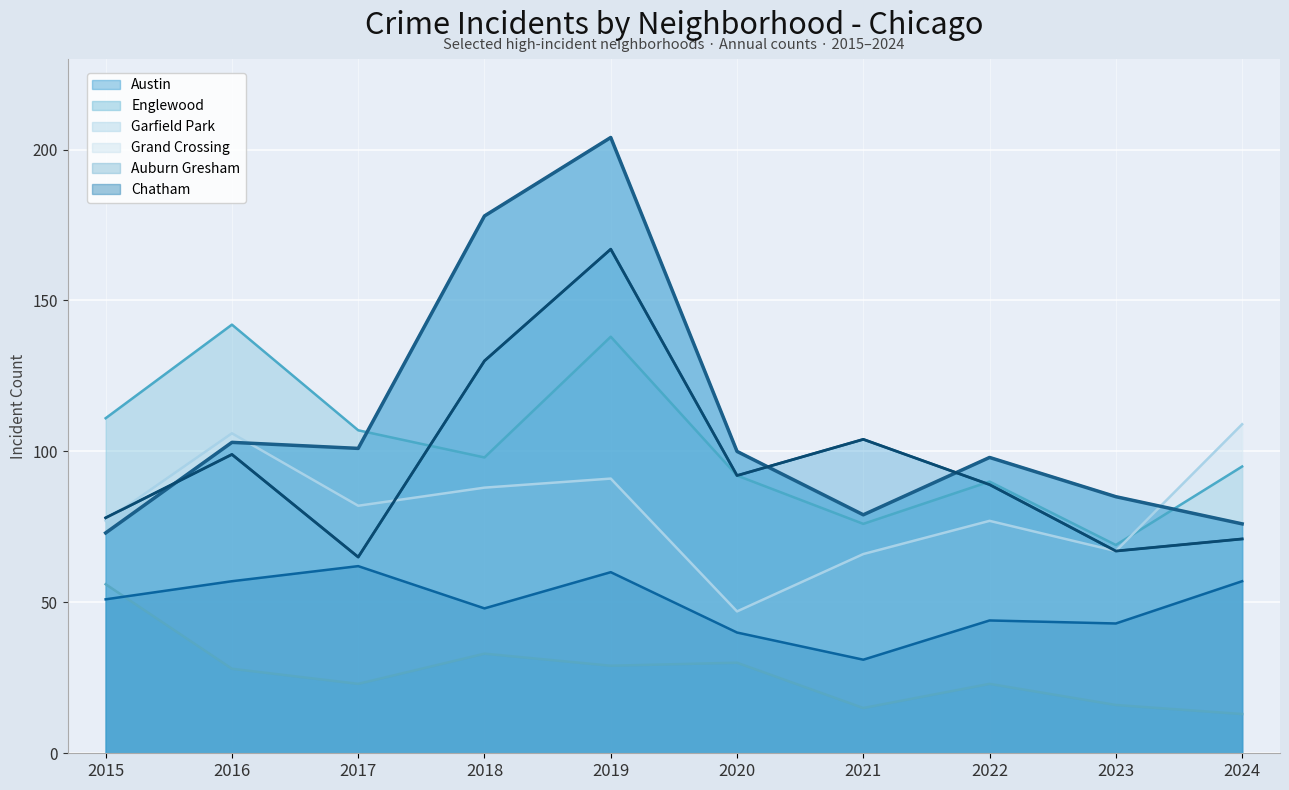

Reading right to left, extract all data points from this chart.

Austin: 2024=71	2023=67	2022=89	2021=104	2020=92	2019=167	2018=130	2017=65	2016=99	2015=78
Englewood: 2024=95	2023=69	2022=90	2021=76	2020=92	2019=138	2018=98	2017=107	2016=142	2015=111
Garfield Park: 2024=76	2023=85	2022=98	2021=79	2020=100	2019=204	2018=178	2017=101	2016=103	2015=73
Grand Crossing: 2024=109	2023=67	2022=77	2021=66	2020=47	2019=91	2018=88	2017=82	2016=106	2015=77
Auburn Gresham: 2024=13	2023=16	2022=23	2021=15	2020=30	2019=29	2018=33	2017=23	2016=28	2015=56
Chatham: 2024=57	2023=43	2022=44	2021=31	2020=40	2019=60	2018=48	2017=62	2016=57	2015=51